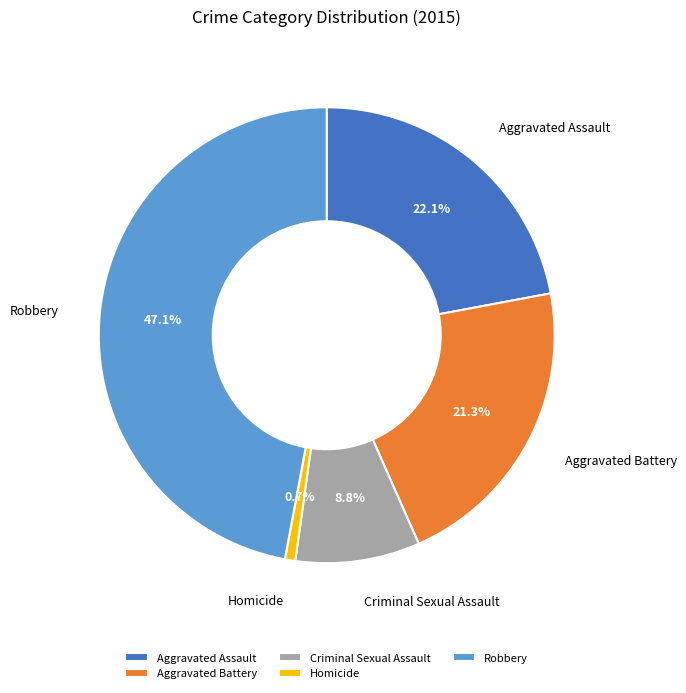

To the nearest percent, what is the difference between the Aggravated Assault and Robbery slice percentages?

25%